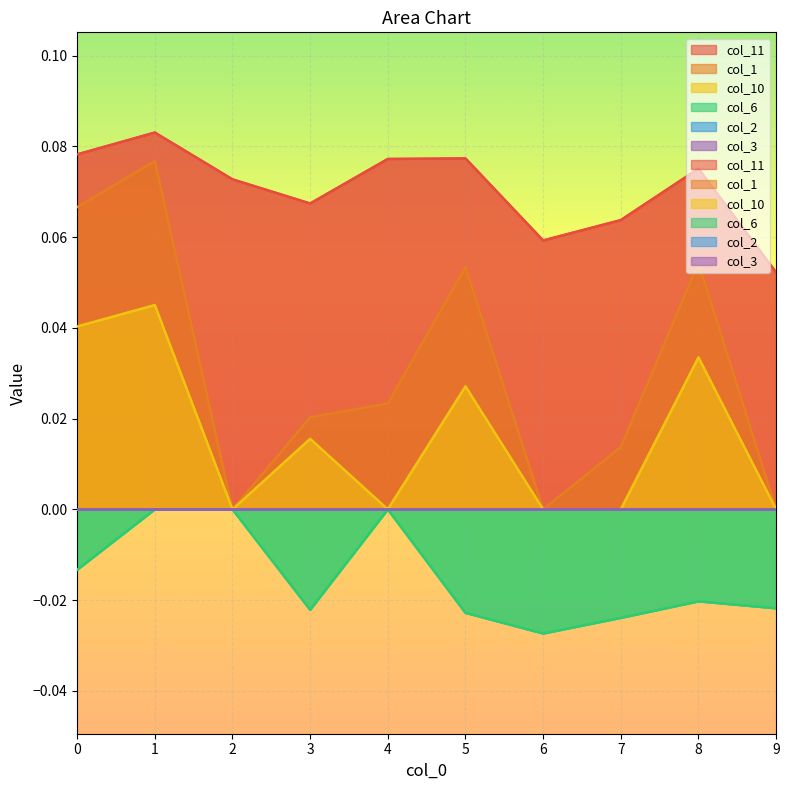

The value of col_10 at 3 is 0.0. True or false?

False